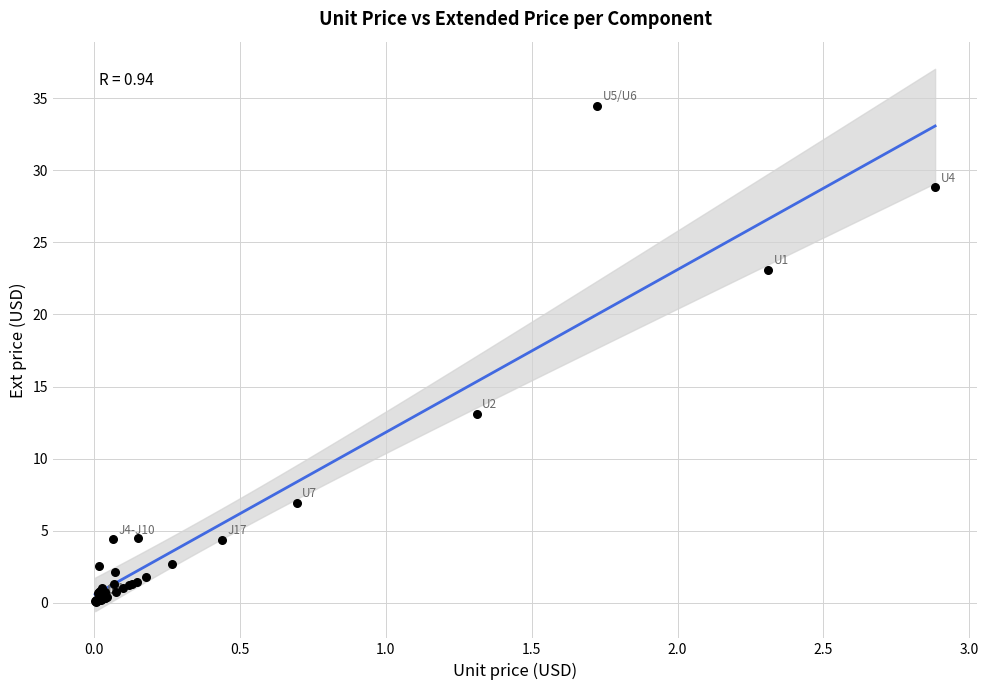

What Y value in the scatter plot is closest to 17?

13.1